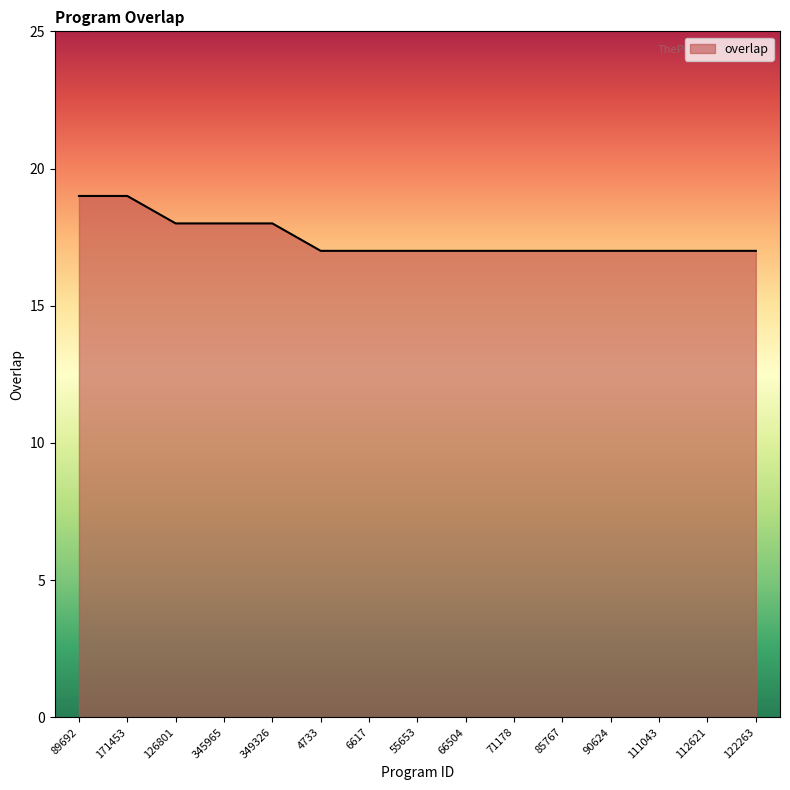

What position from the left is 349326?

5